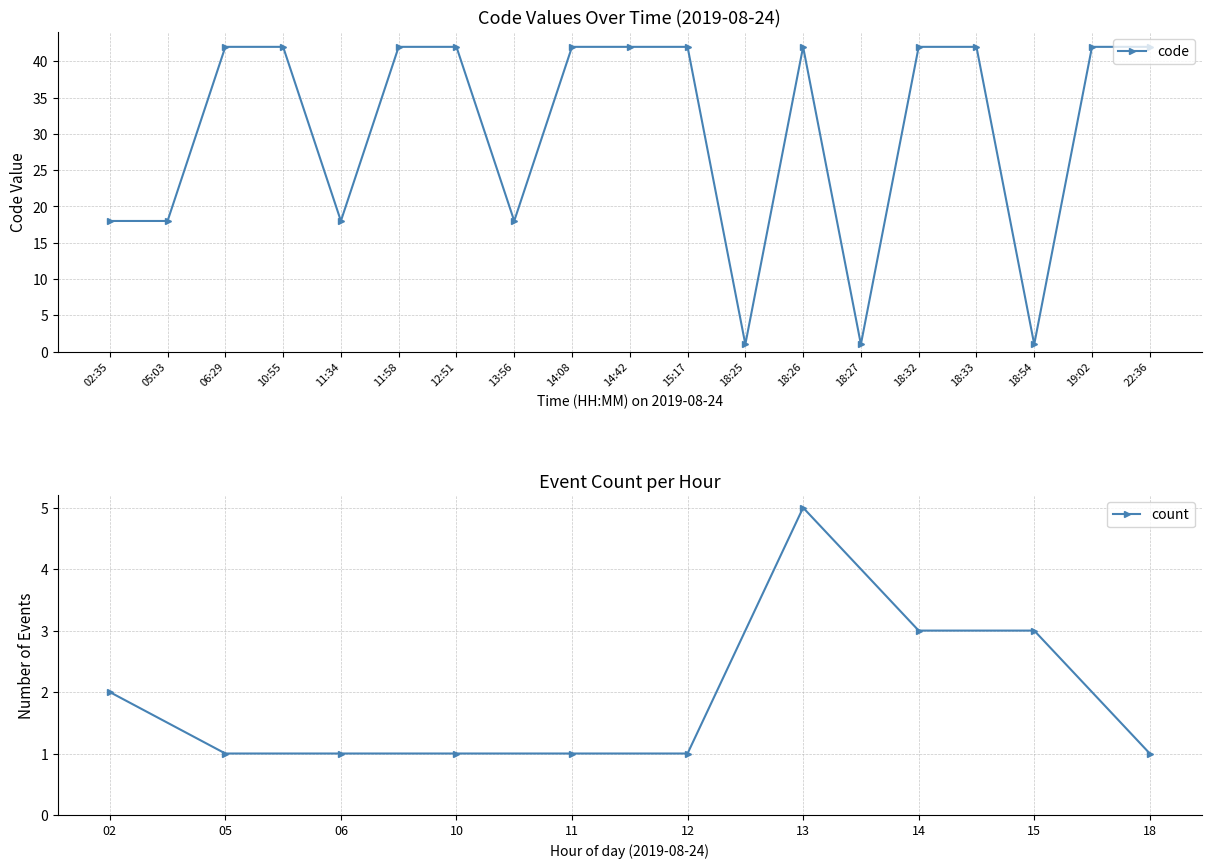

At which category does the chart reach its minimum across all series?

18:25